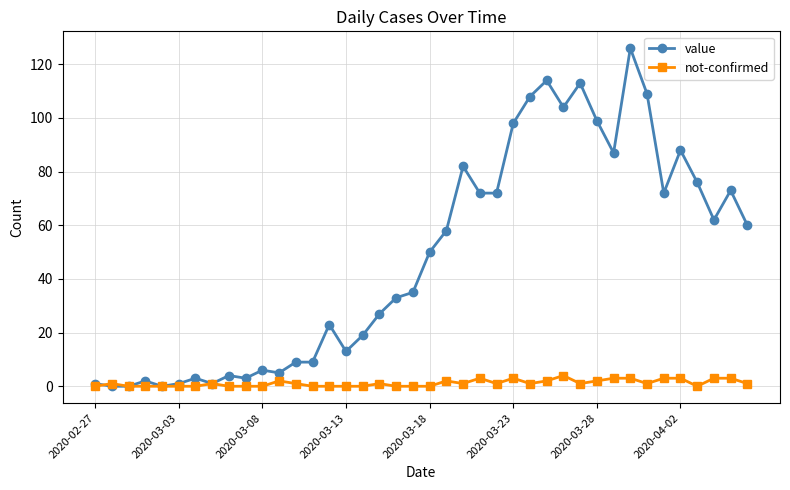

True or false: value has more than 0 interior local peaks.

True